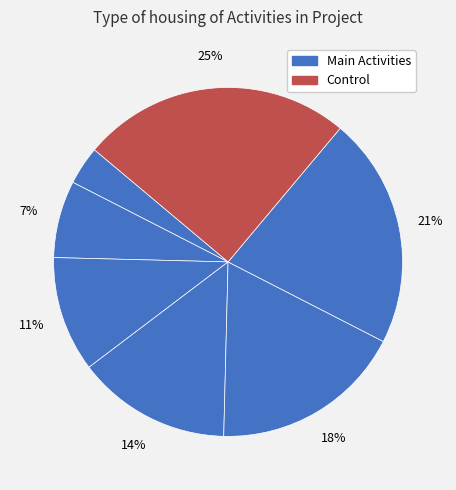

Which slice is the largest?

Control